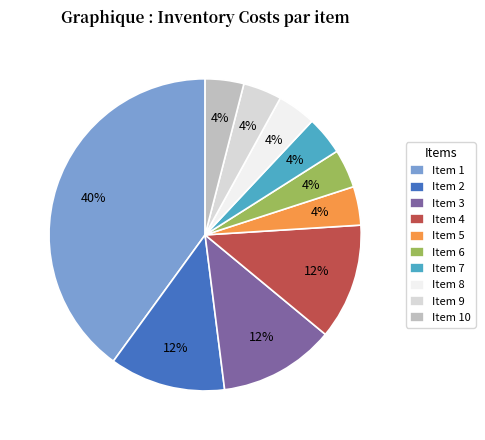

To the nearest percent, what is the difference between the largest and smallest slice percentages?

36%